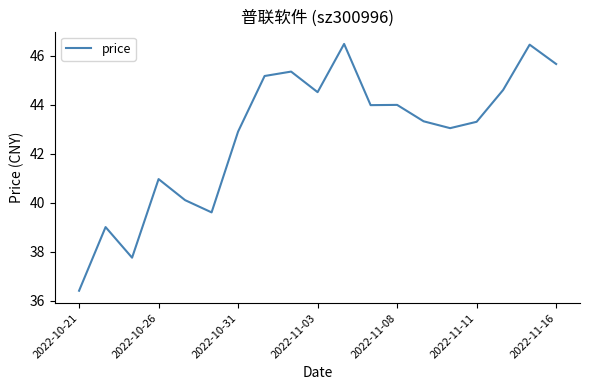

What is the minimum value shown in the chart?

36.4